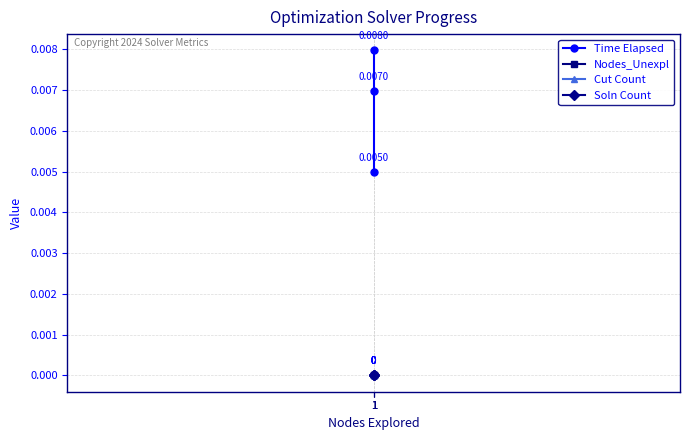

Does the chart display data point markers on the line(s)?

Yes